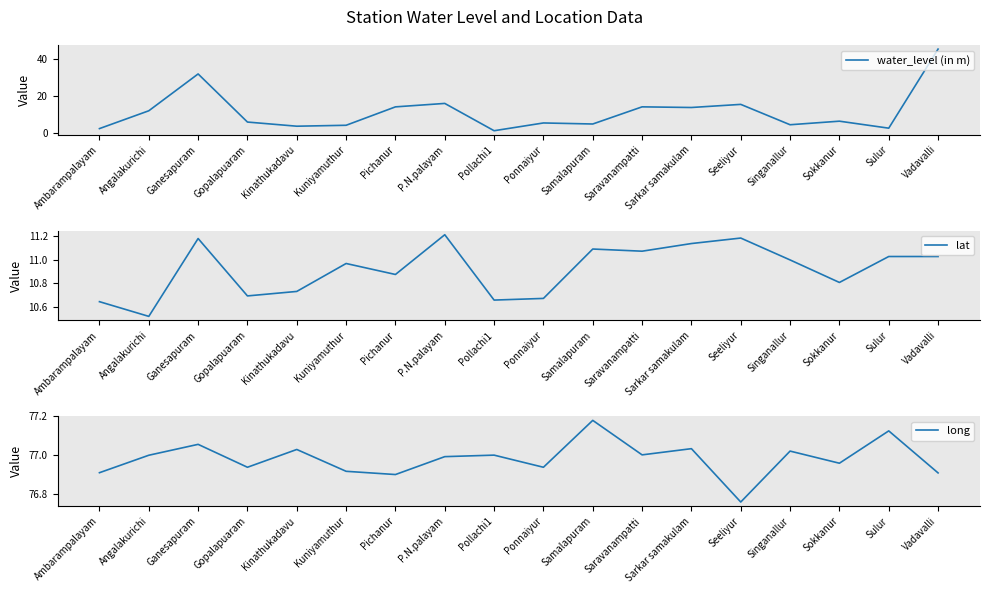

What is the label of the 6th point from the left?

Kuniyamuthur